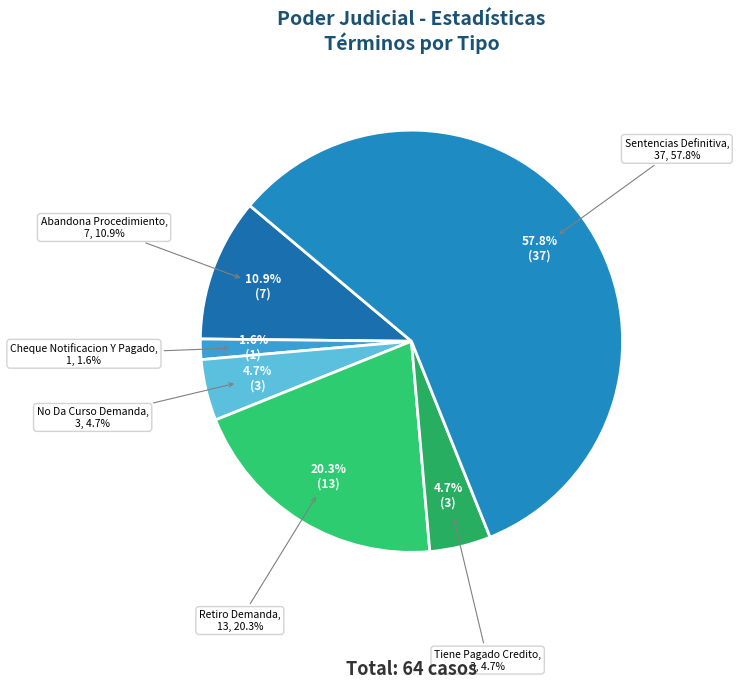

What is the smallest slice in the pie chart?

Cheque Notificacion Y Pagado